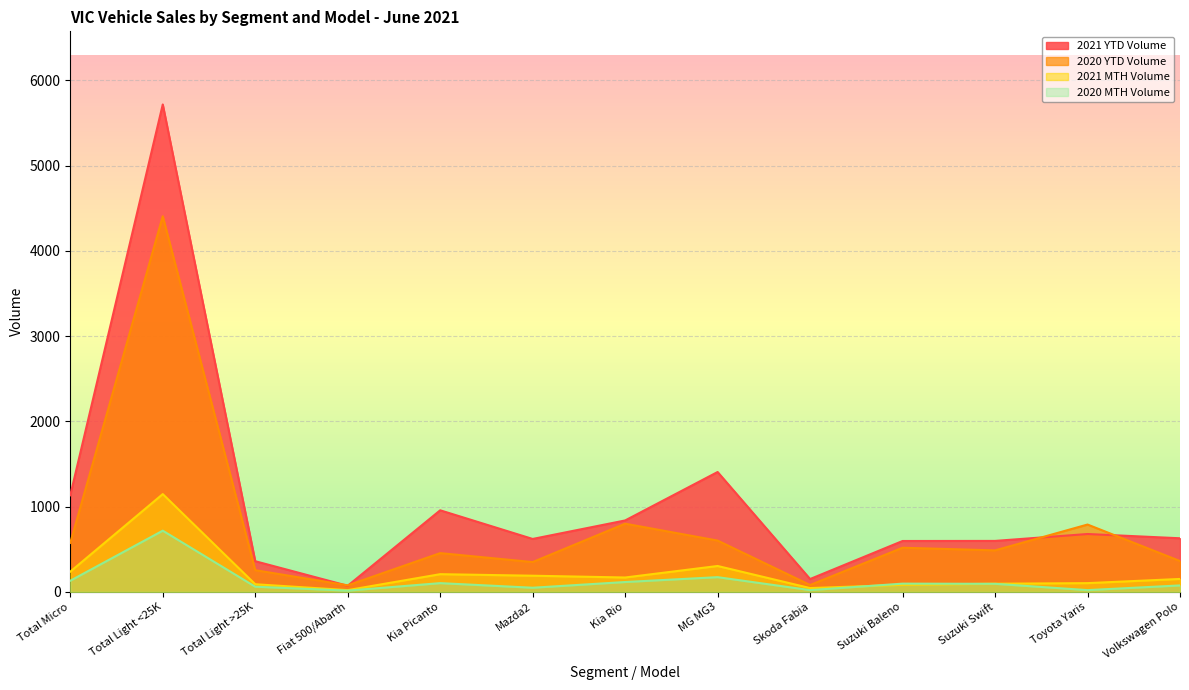

How many interior local valleys does the 2021 YTD Volume series have?

3